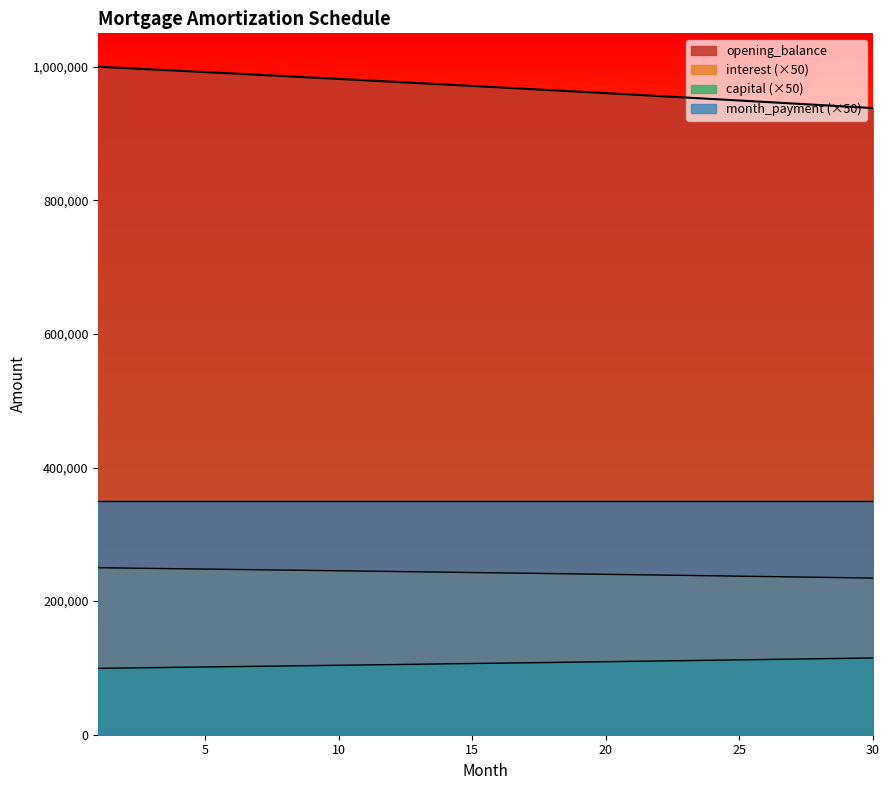

Is the value of capital at 23 greater than the value of opening_balance at 5?

Yes